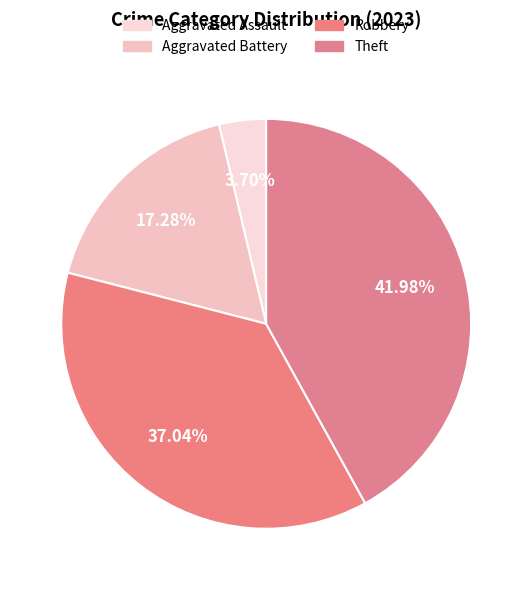

To the nearest percent, what is the difference between the largest and smallest slice percentages?

38%